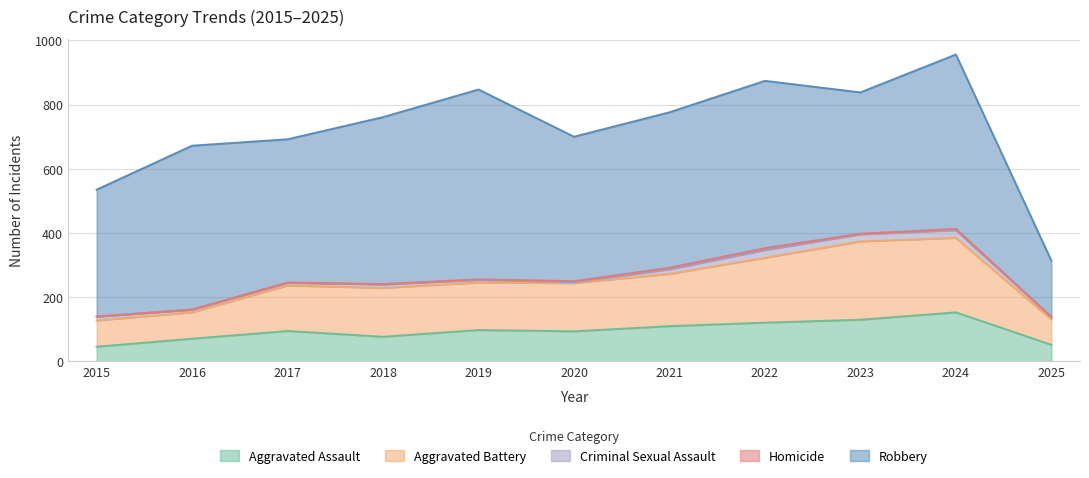

What is the difference between the maximum and minimum values in the Robbery series?

416